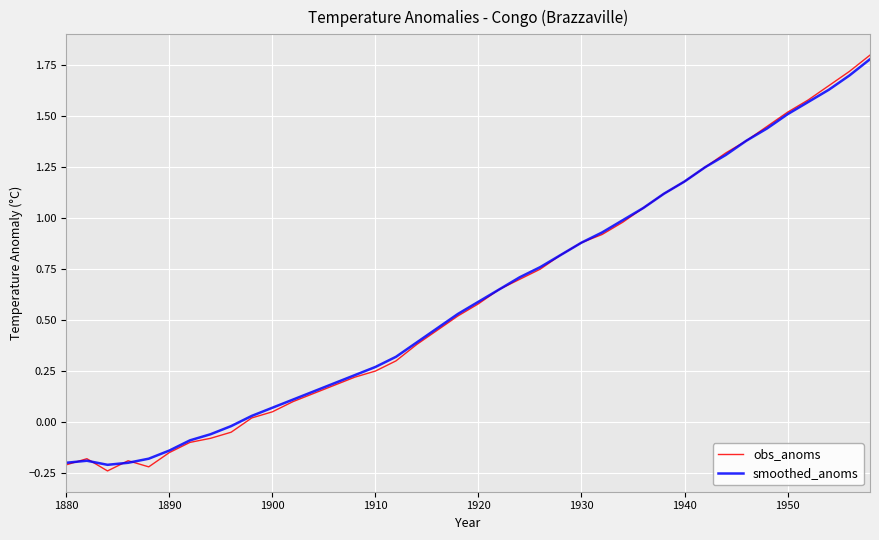

Rank the series by their maximum value, from highest to lowest.

obs_anoms, smoothed_anoms